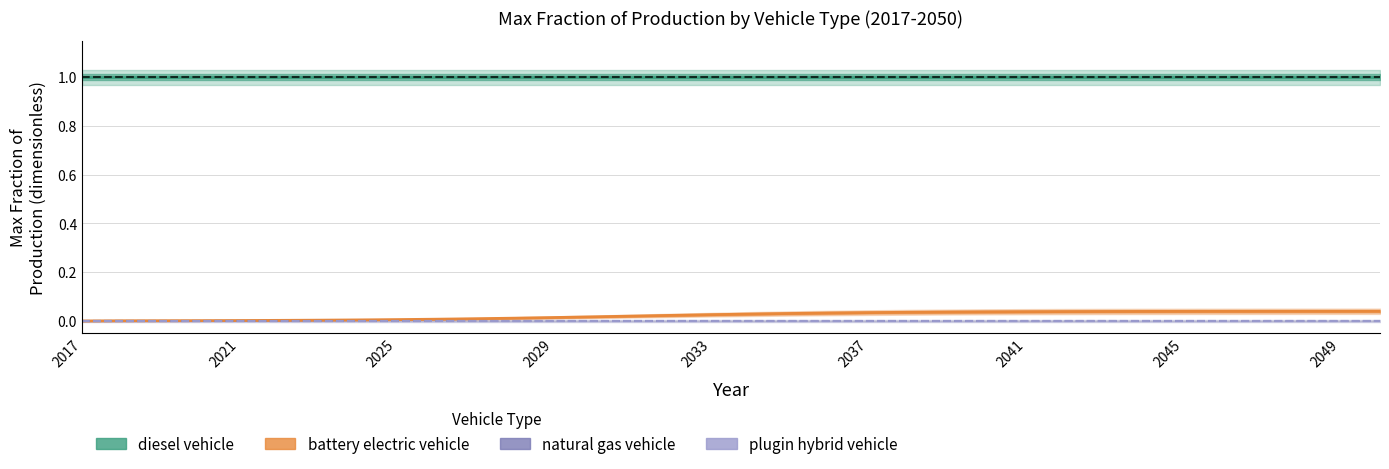

At which label is plugin hybrid vehicle closest to 0?

2017